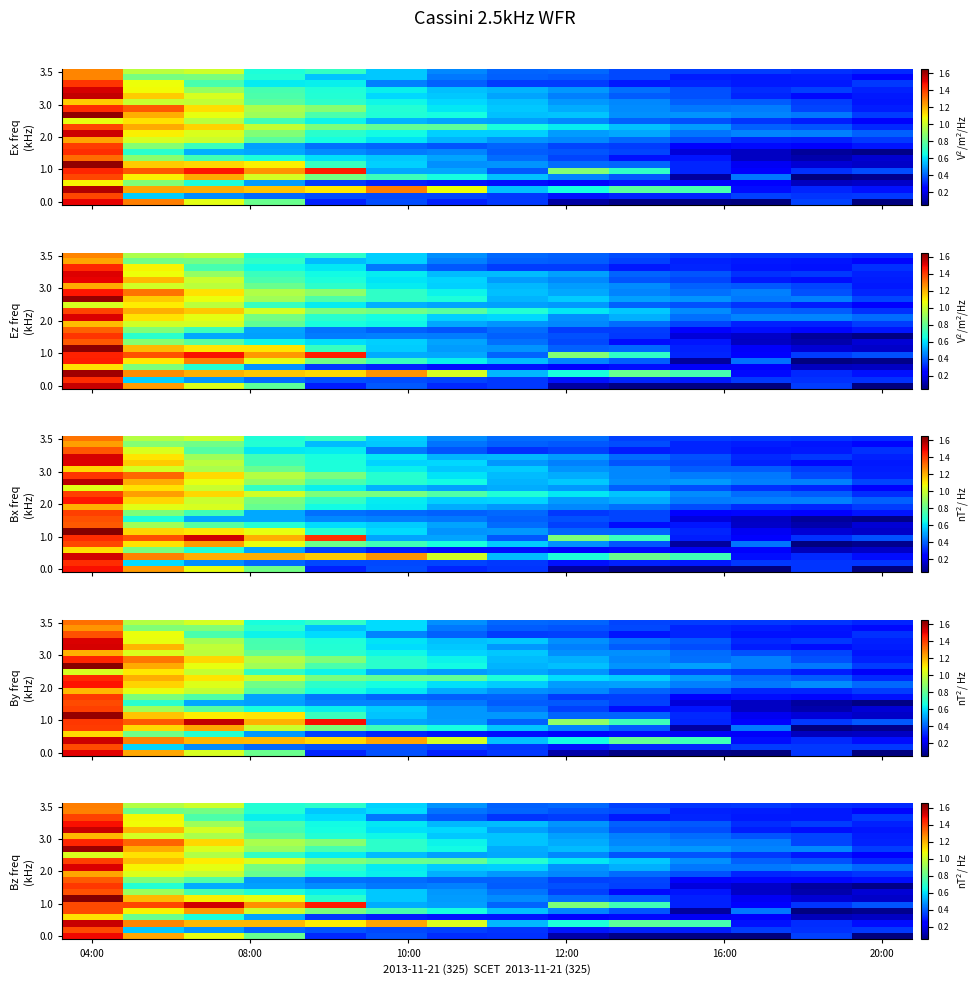

What is the spread (max minus min) of values at 9?

0.7